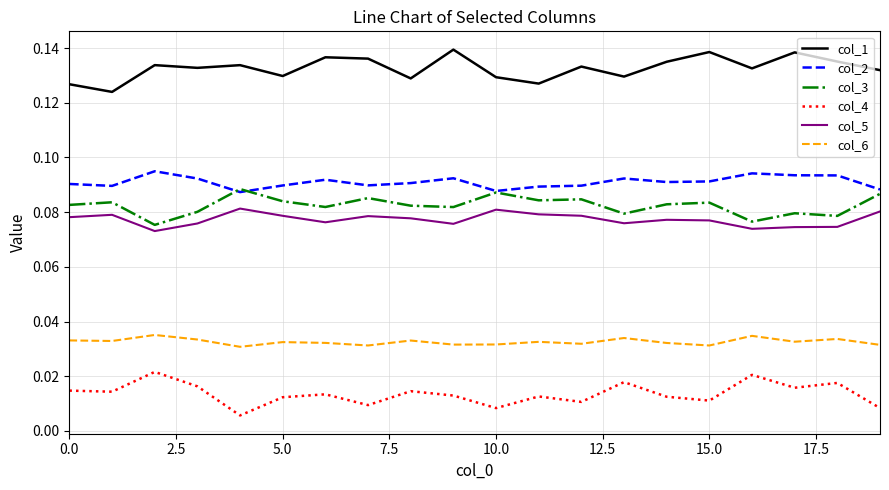

Which series has the largest total across all categories?

col_1